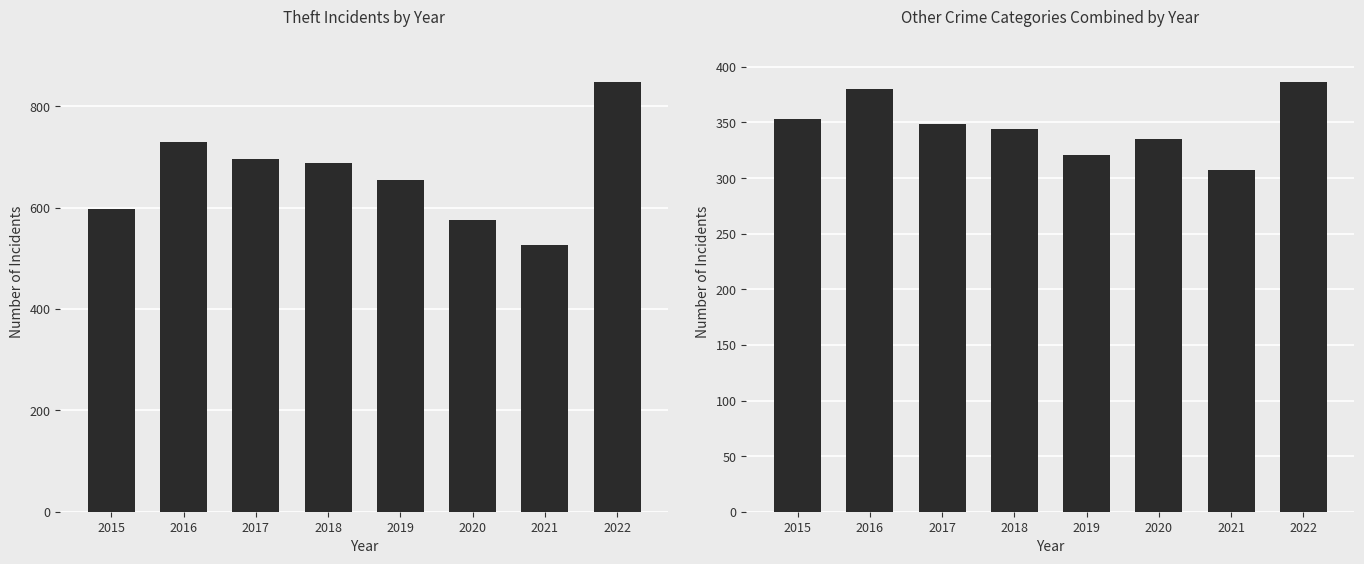

Reading left to right, extract all data points from this chart.

Theft: 2015=597	2016=730	2017=695	2018=688	2019=655	2020=576	2021=527	2022=847
Other Crimes (combined): 2015=353	2016=380	2017=349	2018=344	2019=321	2020=335	2021=307	2022=386